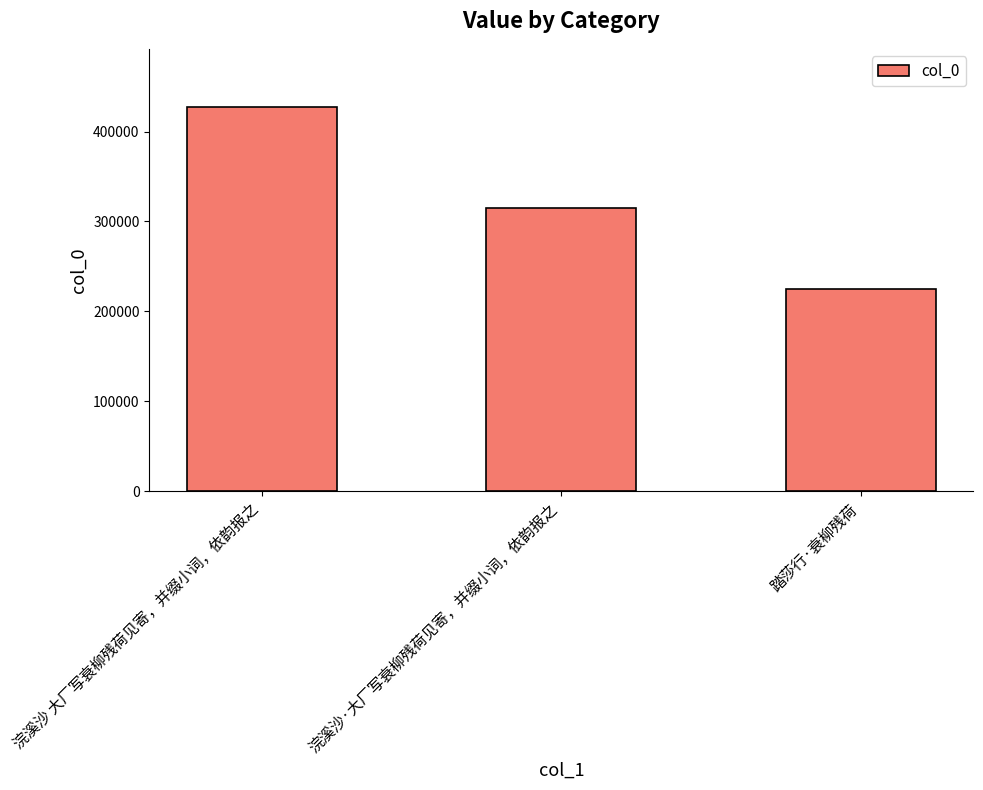

Which label corresponds to the largest value in the chart?

浣溪沙 大厂写衰柳残荷见寄，并缀小词，依韵报之